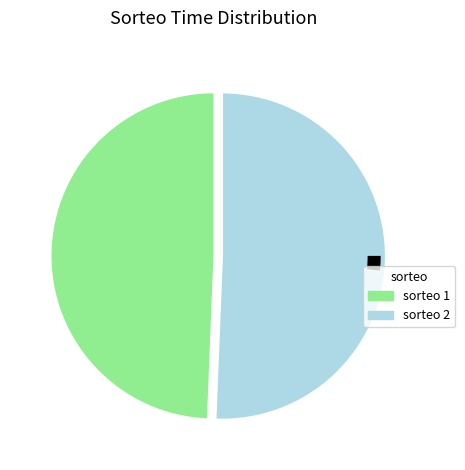

Do 2 and 1 together represent more than half of the pie?

Yes